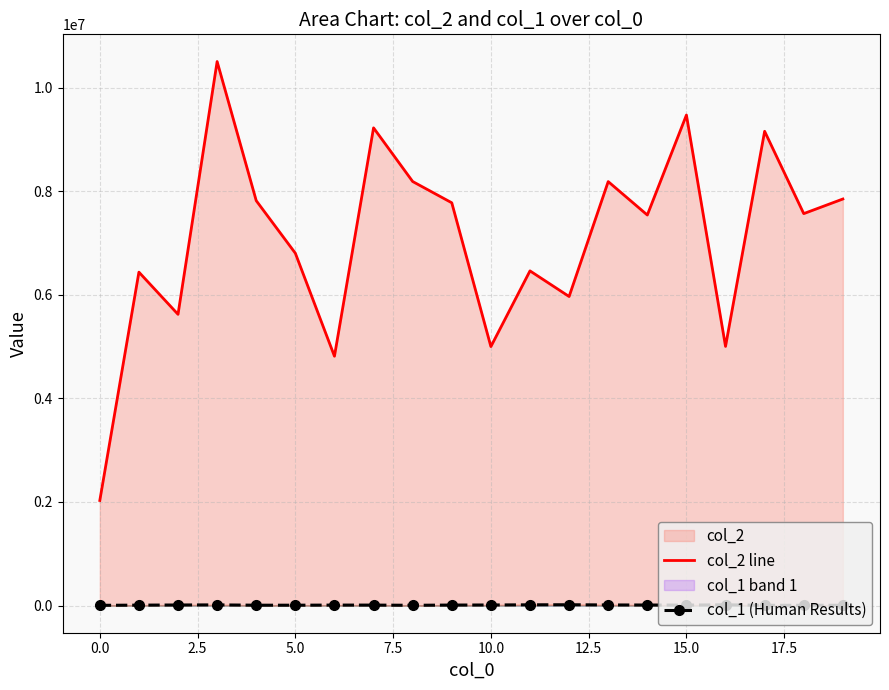

The col_2 line series shows 9470356 at 15.0. True or false?

True